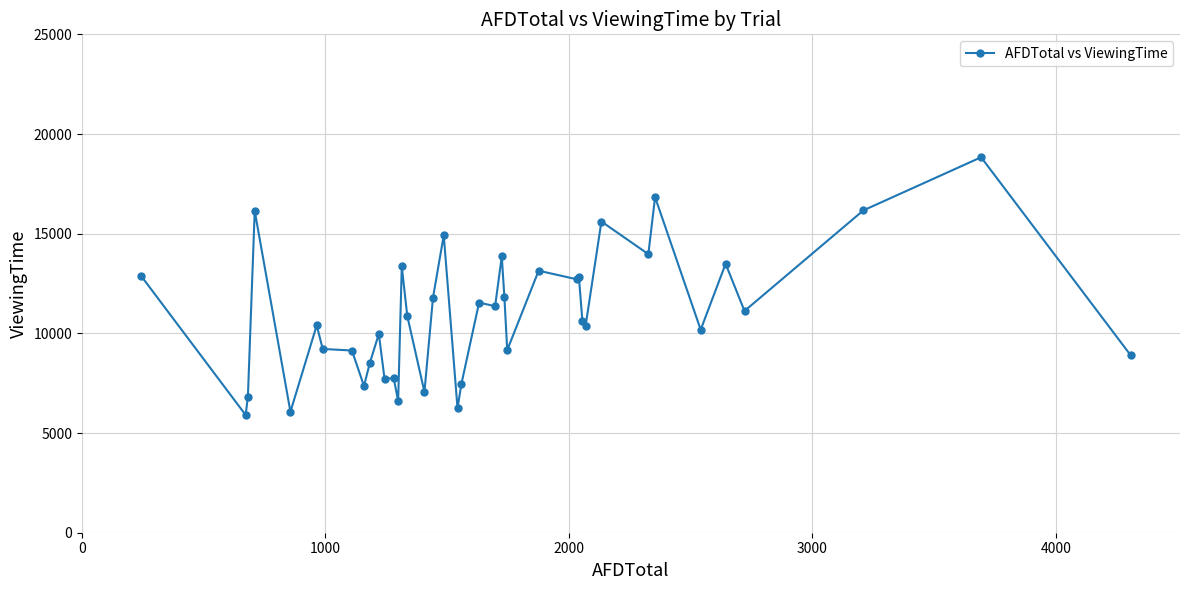

What is the sum of all values?

438729